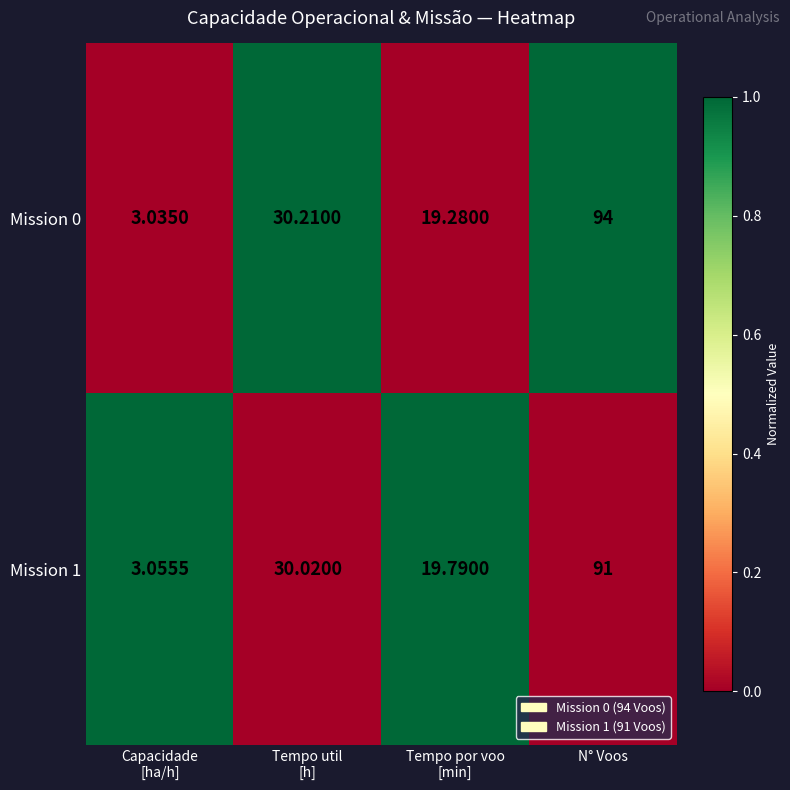

What is the spread (max minus min) of values at Tempo util
[h]?

0.2